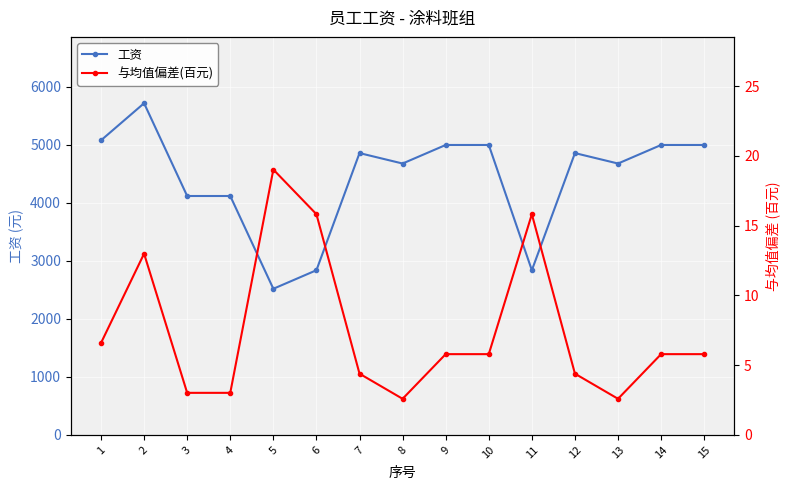

Count the number of data series in this chart.

2